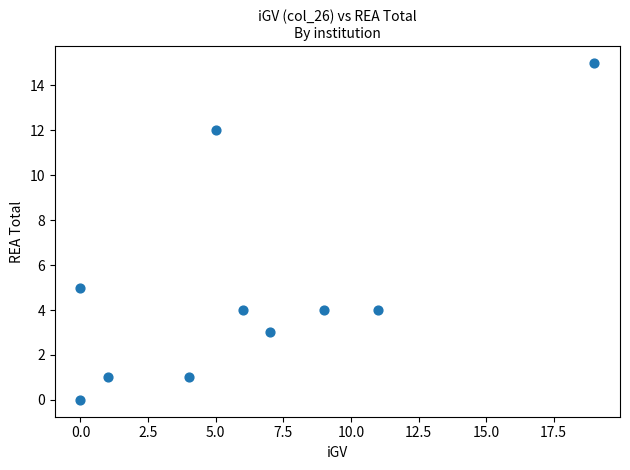

What is the average X value?

6